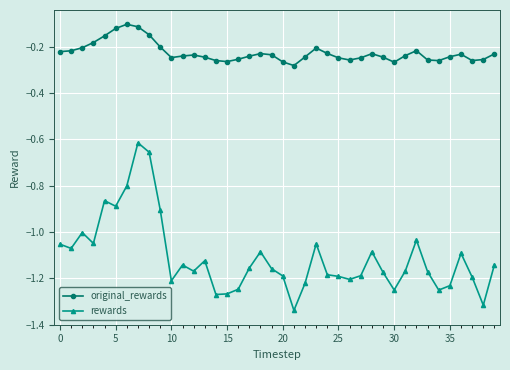

True or false: original_rewards and rewards cross at least once.

False